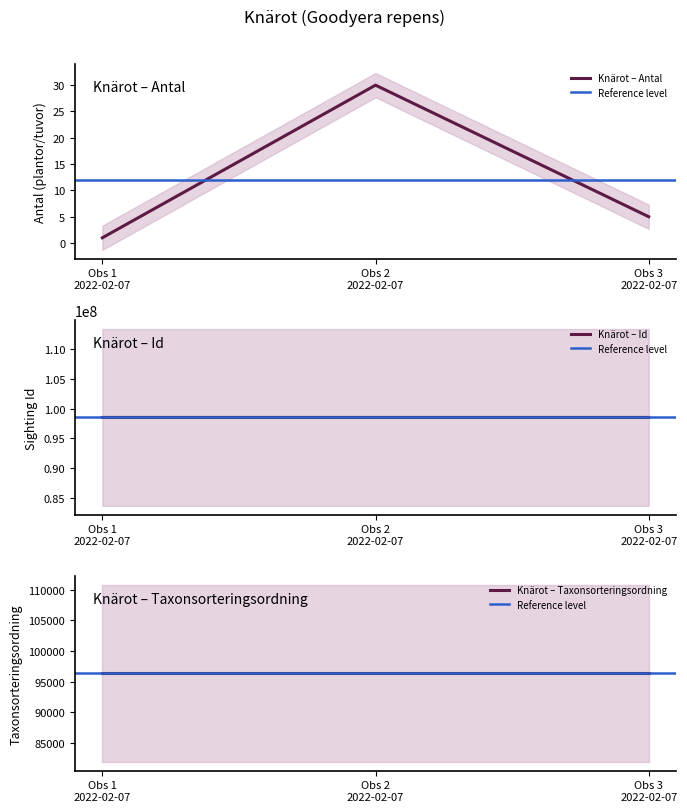

List the labels in order of Id value, smallest first.

Obs 3 2022-02-07, Obs 2 2022-02-07, Obs 1 2022-02-07